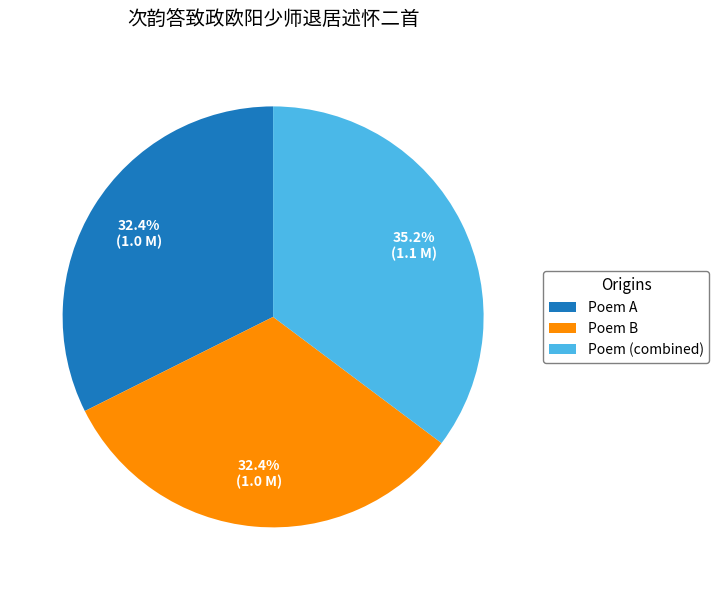

Does any single category account for the majority?

No